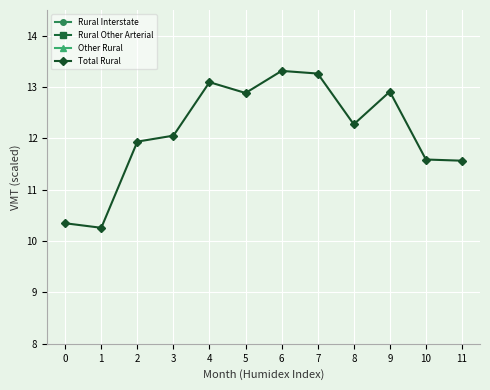

Between 4 and 10, which is larger?

4